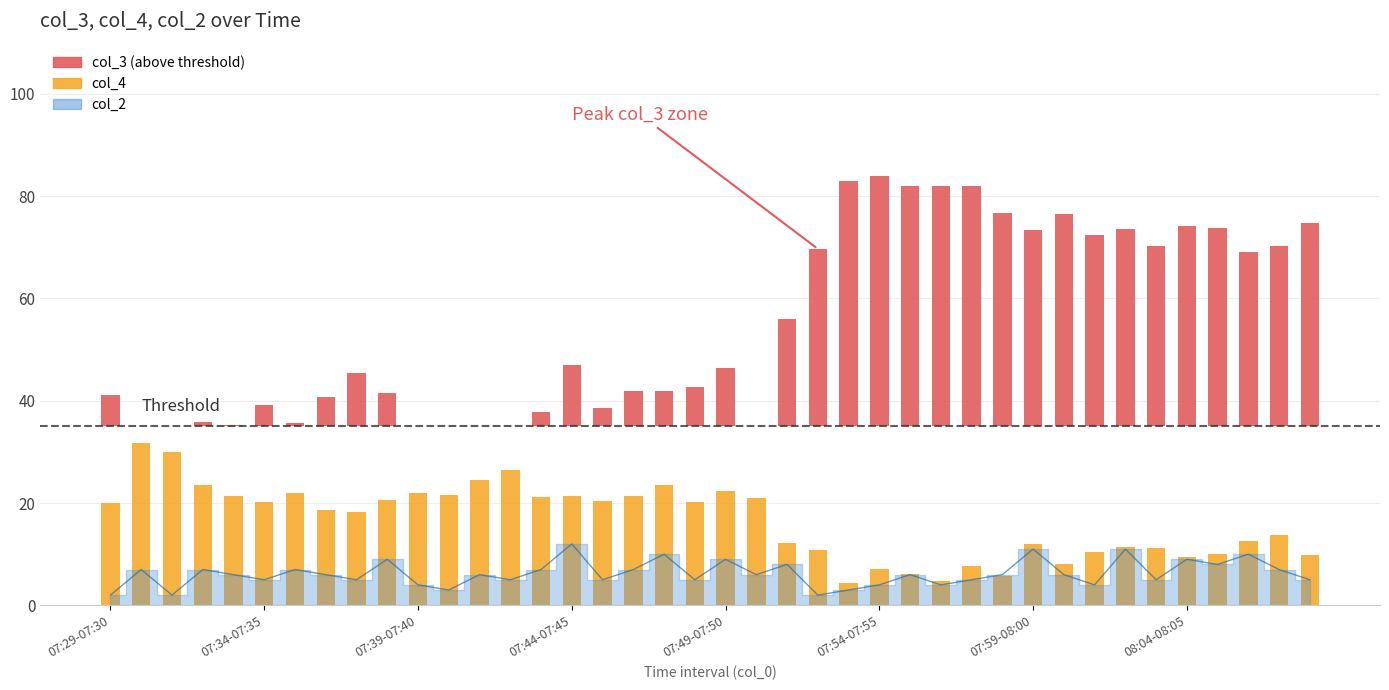

At 07:54-07:55, list the series in order from smallest to largest.

col_2, col_4, col_3